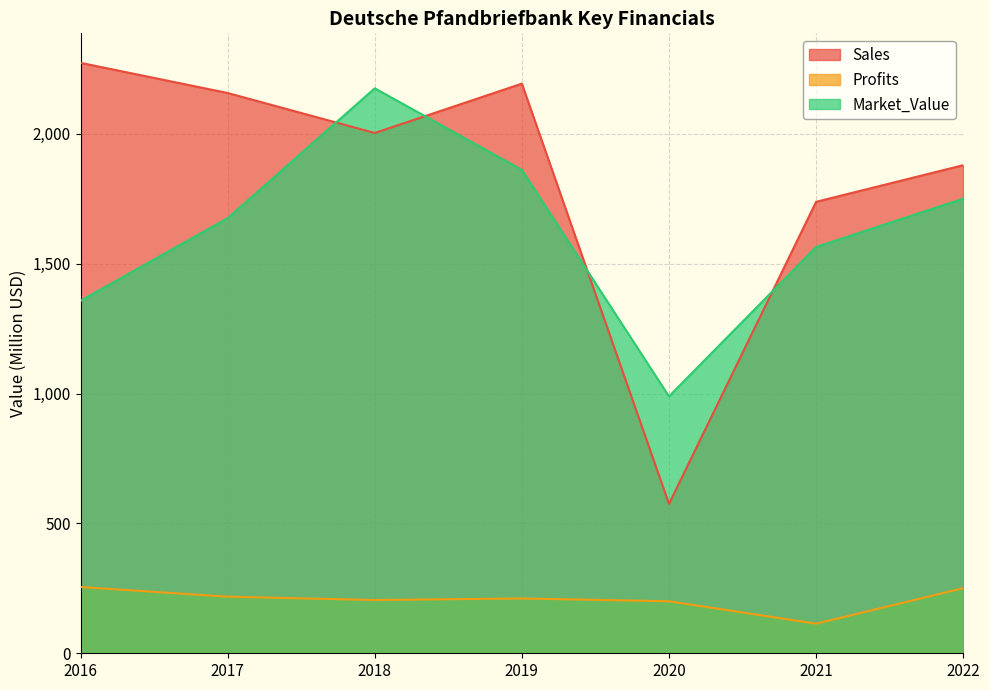

Where is the first local maximum for Market_Value?

2018